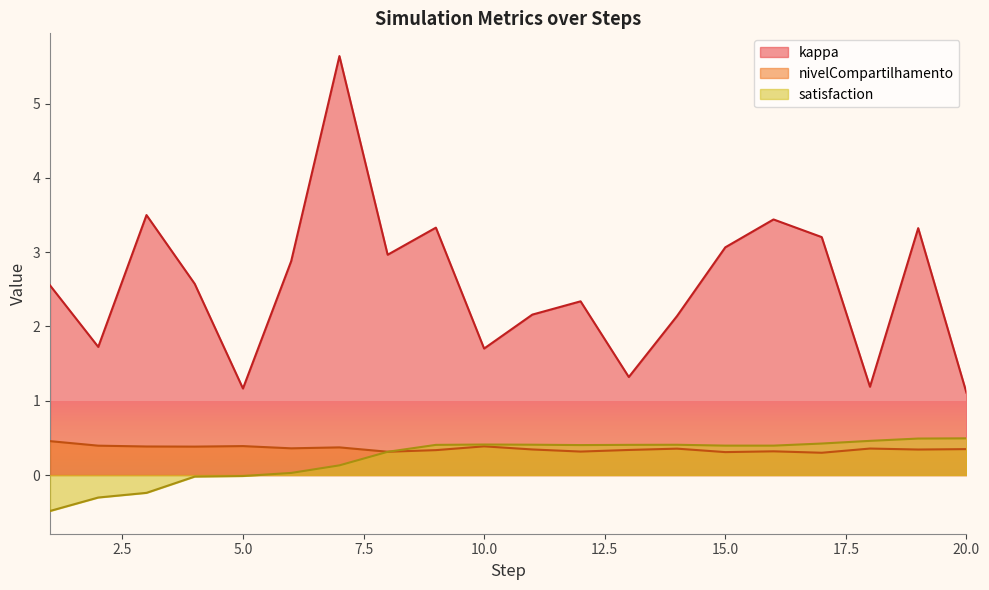

What is the average value of the satisfaction series?

0.2